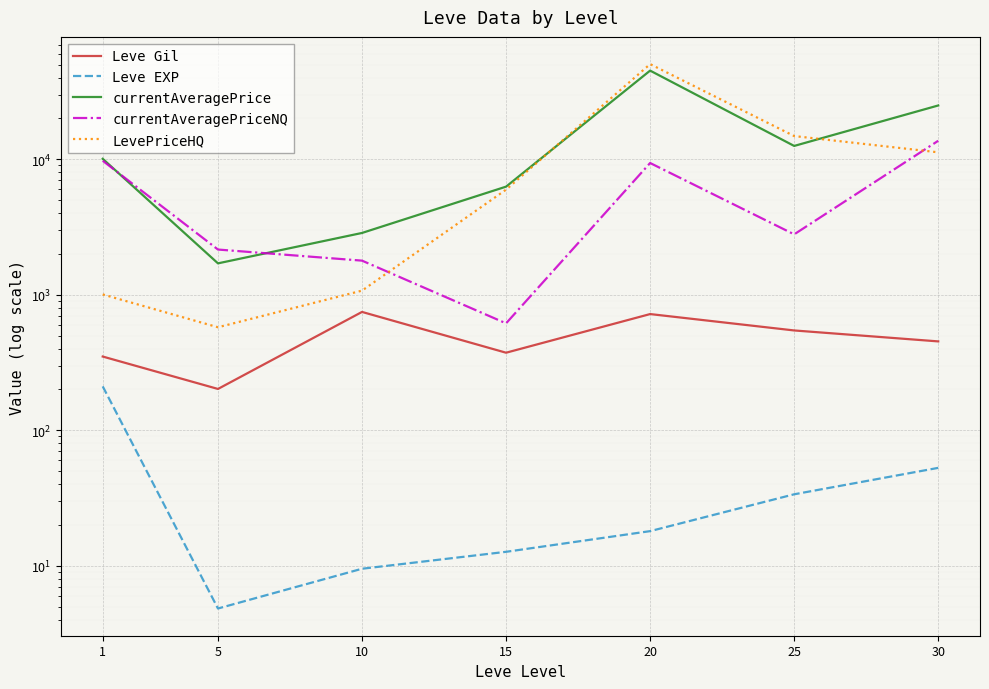

Is it true that Leve Gil equals 720.0 at 20?

True